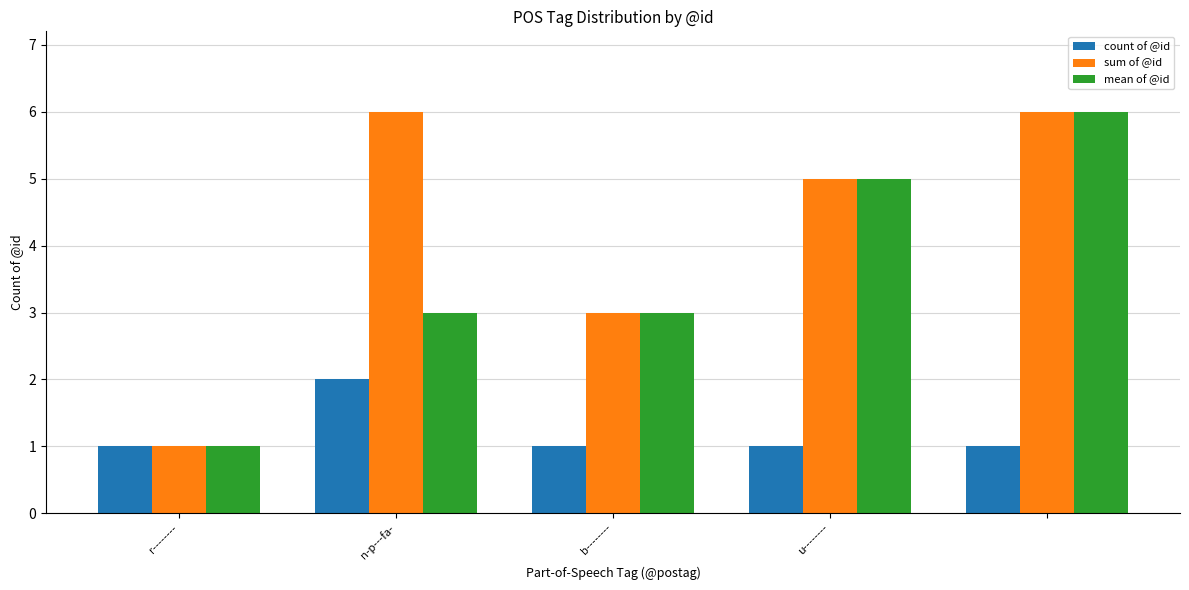

List the series in order of their overall mean, highest first.

sum of @id, mean of @id, count of @id